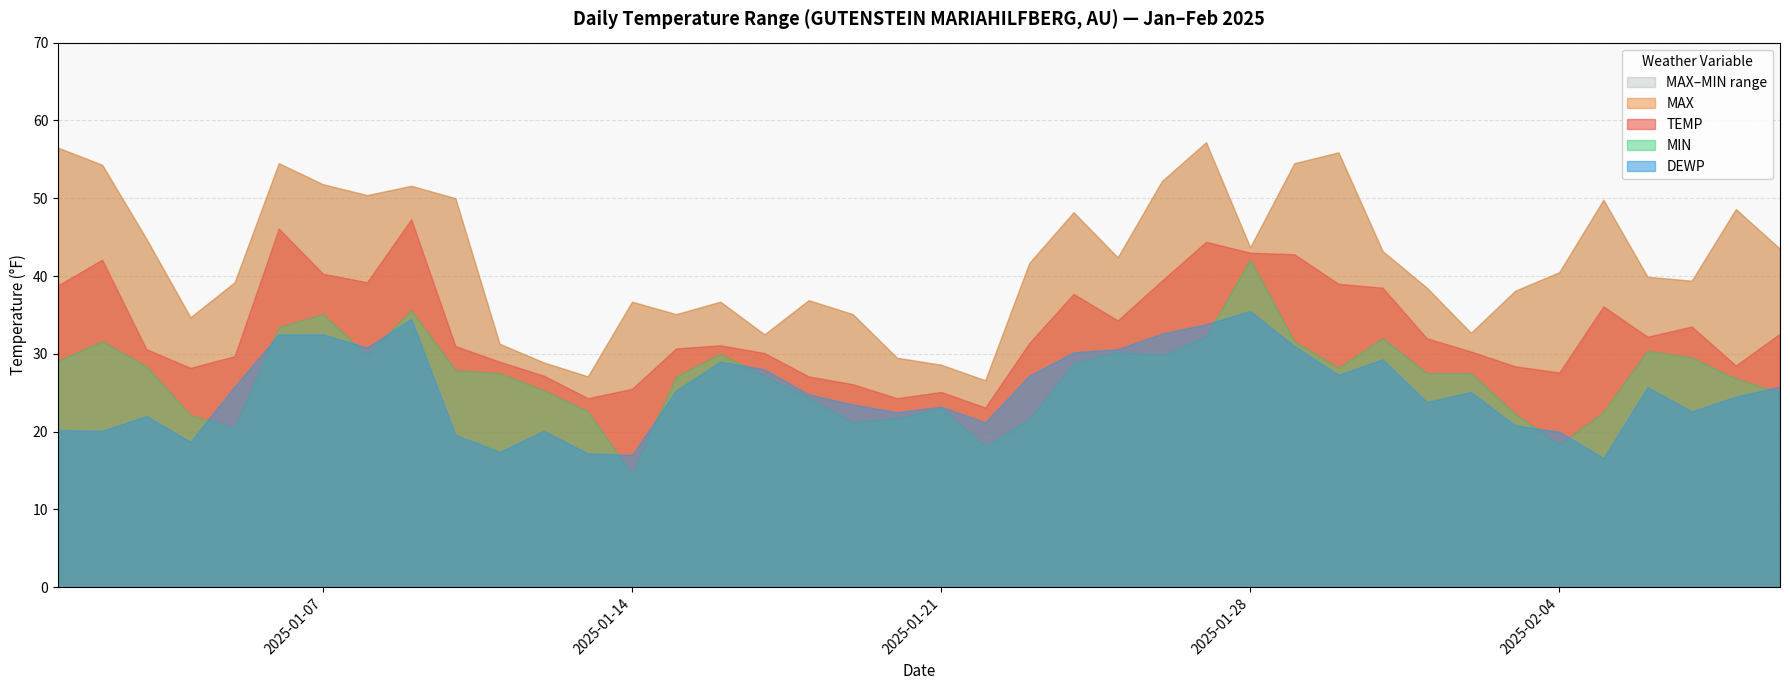

Reading left to right, list all the values displayed in this chart.

TEMP: 2025-01-01=38.8	2025-01-02=42.1	2025-01-03=30.6	2025-01-04=28.2	2025-01-05=29.7	2025-01-06=46.1	2025-01-07=40.3	2025-01-08=39.2	2025-01-09=47.3	2025-01-10=31.0	2025-01-11=29.0	2025-01-12=27.2	2025-01-13=24.3	2025-01-14=25.5	2025-01-15=30.7	2025-01-16=31.1	2025-01-17=30.1	2025-01-18=27.1	2025-01-19=26.1	2025-01-20=24.3	2025-01-21=25.1	2025-01-22=23.1	2025-01-23=31.4	2025-01-24=37.7	2025-01-25=34.3	2025-01-26=39.4	2025-01-27=44.4	2025-01-28=43.0	2025-01-29=42.8	2025-01-30=39.0	2025-01-31=38.5	2025-02-01=32.0	2025-02-02=30.3	2025-02-03=28.4	2025-02-04=27.6	2025-02-05=36.1	2025-02-06=32.2	2025-02-07=33.5	2025-02-08=28.5	2025-02-09=32.6
DEWP: 2025-01-01=20.2	2025-01-02=20.1	2025-01-03=22.0	2025-01-04=18.7	2025-01-05=25.8	2025-01-06=32.5	2025-01-07=32.5	2025-01-08=30.8	2025-01-09=34.5	2025-01-10=19.6	2025-01-11=17.4	2025-01-12=20.1	2025-01-13=17.2	2025-01-14=17.0	2025-01-15=25.3	2025-01-16=29.0	2025-01-17=28.0	2025-01-18=24.8	2025-01-19=23.5	2025-01-20=22.5	2025-01-21=23.2	2025-01-22=21.2	2025-01-23=27.2	2025-01-24=30.2	2025-01-25=30.6	2025-01-26=32.6	2025-01-27=33.8	2025-01-28=35.5	2025-01-29=31.0	2025-01-30=27.3	2025-01-31=29.3	2025-02-01=23.8	2025-02-02=25.1	2025-02-03=20.8	2025-02-04=20.0	2025-02-05=16.6	2025-02-06=25.7	2025-02-07=22.6	2025-02-08=24.5	2025-02-09=25.8
MAX: 2025-01-01=56.5	2025-01-02=54.3	2025-01-03=44.8	2025-01-04=34.7	2025-01-05=39.2	2025-01-06=54.5	2025-01-07=51.8	2025-01-08=50.4	2025-01-09=51.6	2025-01-10=50.0	2025-01-11=31.3	2025-01-12=28.9	2025-01-13=27.1	2025-01-14=36.7	2025-01-15=35.1	2025-01-16=36.7	2025-01-17=32.5	2025-01-18=36.9	2025-01-19=35.1	2025-01-20=29.5	2025-01-21=28.6	2025-01-22=26.6	2025-01-23=41.7	2025-01-24=48.2	2025-01-25=42.4	2025-01-26=52.2	2025-01-27=57.2	2025-01-28=43.7	2025-01-29=54.5	2025-01-30=55.9	2025-01-31=43.2	2025-02-01=38.5	2025-02-02=32.7	2025-02-03=38.1	2025-02-04=40.5	2025-02-05=49.8	2025-02-06=39.9	2025-02-07=39.4	2025-02-08=48.6	2025-02-09=43.5
MIN: 2025-01-01=29.1	2025-01-02=31.6	2025-01-03=28.4	2025-01-04=22.1	2025-01-05=20.5	2025-01-06=33.4	2025-01-07=35.1	2025-01-08=29.8	2025-01-09=35.6	2025-01-10=27.9	2025-01-11=27.5	2025-01-12=25.3	2025-01-13=22.6	2025-01-14=14.5	2025-01-15=27.1	2025-01-16=30.0	2025-01-17=27.1	2025-01-18=24.3	2025-01-19=21.2	2025-01-20=21.7	2025-01-21=23.0	2025-01-22=18.1	2025-01-23=21.6	2025-01-24=28.8	2025-01-25=30.2	2025-01-26=29.8	2025-01-27=32.2	2025-01-28=42.1	2025-01-29=31.6	2025-01-30=28.2	2025-01-31=32.0	2025-02-01=27.5	2025-02-02=27.5	2025-02-03=22.3	2025-02-04=18.3	2025-02-05=22.5	2025-02-06=30.4	2025-02-07=29.5	2025-02-08=26.8	2025-02-09=25.0